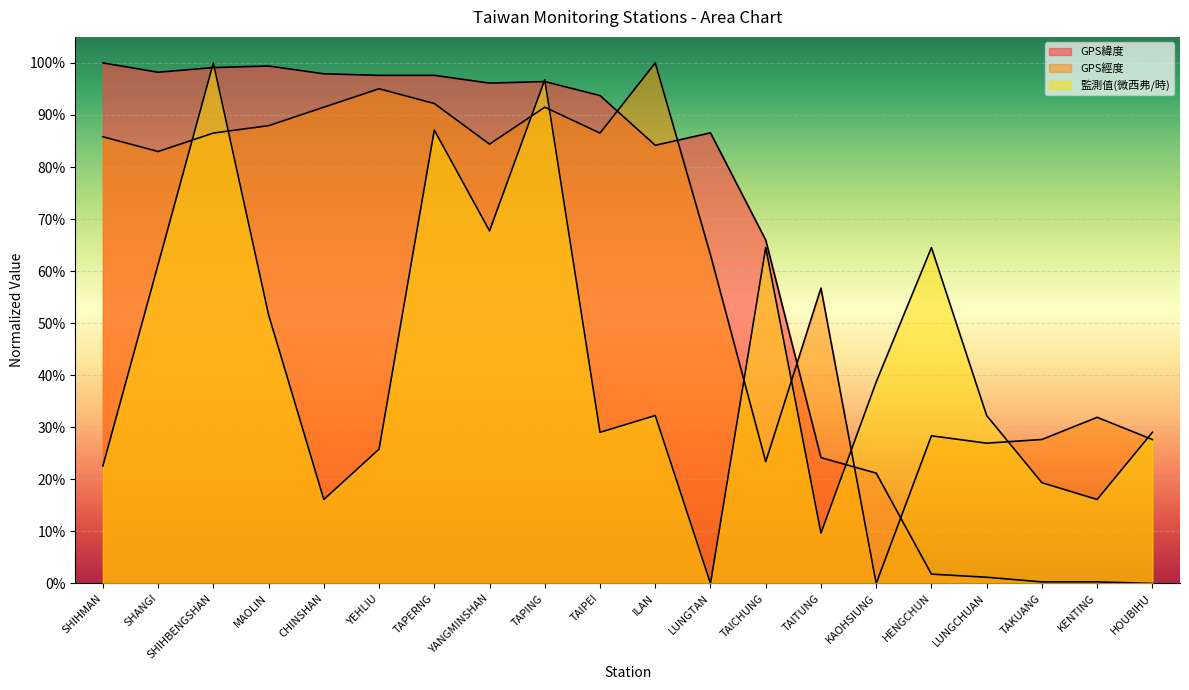

Reading right to left, extract all data points from this chart.

GPS緯度: HOUBIHU=0.0	KENTING=0.0	TAKUANG=0.0	LUNGCHUAN=0.0	HENGCHUN=0.0	KAOHSIUNG=0.2	TAITUNG=0.2	TAICHUNG=0.7	LUNGTAN=0.9	ILAN=0.8	TAIPEI=0.9	TAPING=1.0	YANGMINSHAN=1.0	TAPERNG=1.0	YEHLIU=1.0	CHINSHAN=1.0	MAOLIN=1.0	SHIHBENGSHAN=1.0	SHANGI=1.0	SHIHMAN=1.0
GPS經度: HOUBIHU=0.3	KENTING=0.3	TAKUANG=0.3	LUNGCHUAN=0.3	HENGCHUN=0.3	KAOHSIUNG=0.0	TAITUNG=0.6	TAICHUNG=0.2	LUNGTAN=0.6	ILAN=1.0	TAIPEI=0.9	TAPING=0.9	YANGMINSHAN=0.8	TAPERNG=0.9	YEHLIU=1.0	CHINSHAN=0.9	MAOLIN=0.9	SHIHBENGSHAN=0.9	SHANGI=0.8	SHIHMAN=0.9
監測值(微西弗/時): HOUBIHU=0.3	KENTING=0.2	TAKUANG=0.2	LUNGCHUAN=0.3	HENGCHUN=0.6	KAOHSIUNG=0.4	TAITUNG=0.1	TAICHUNG=0.6	LUNGTAN=0.0	ILAN=0.3	TAIPEI=0.3	TAPING=1.0	YANGMINSHAN=0.7	TAPERNG=0.9	YEHLIU=0.3	CHINSHAN=0.2	MAOLIN=0.5	SHIHBENGSHAN=1.0	SHANGI=0.6	SHIHMAN=0.2